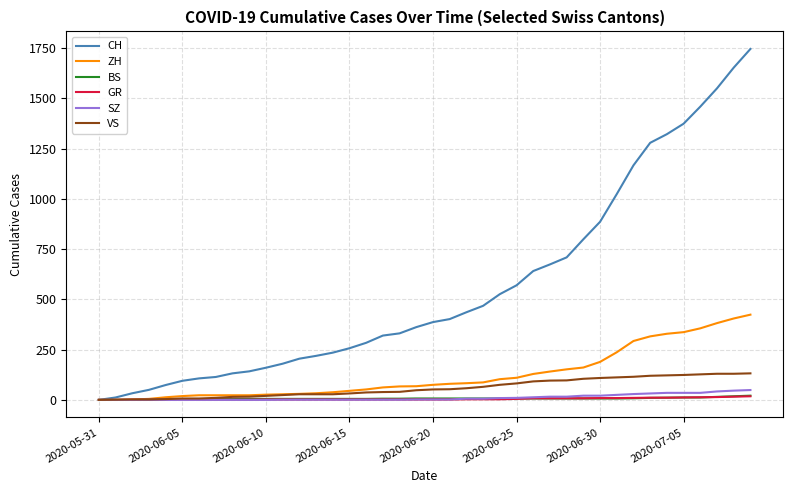

Which series has the largest total across all categories?

CH